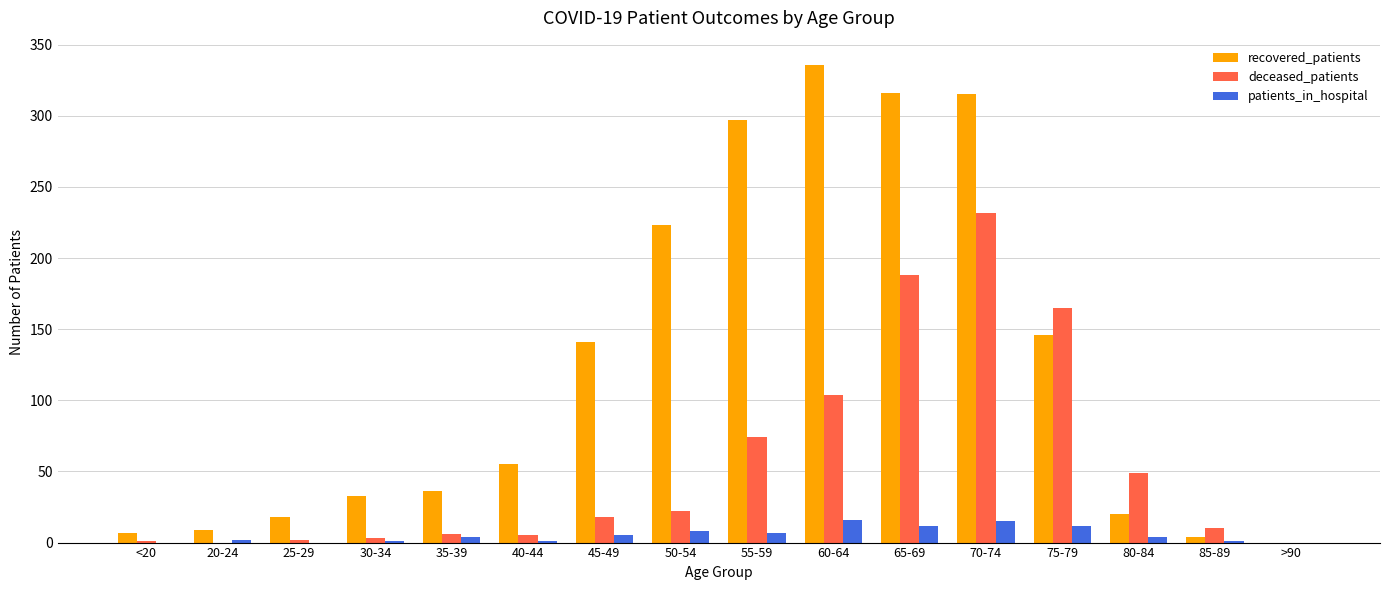

What is the sum of all deceased_patients values?

879